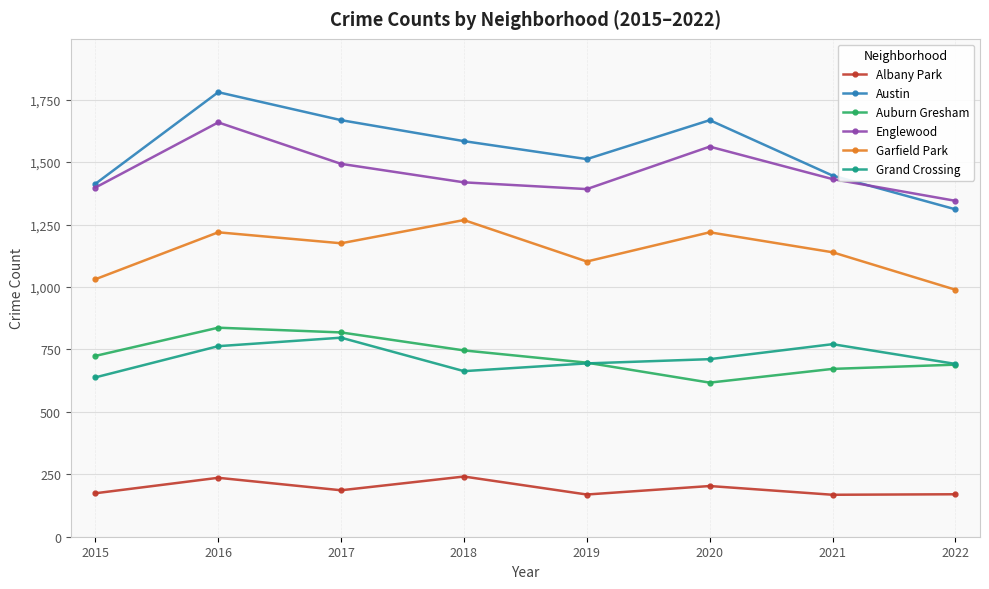

True or false: Garfield Park and Albany Park intersect in this chart.

False